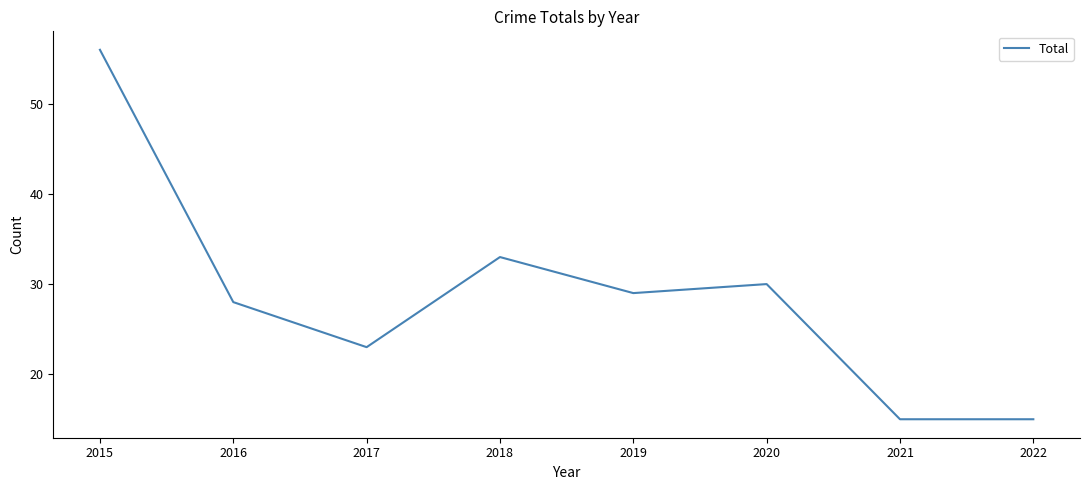

At which category does the data reach its first local peak?

2018